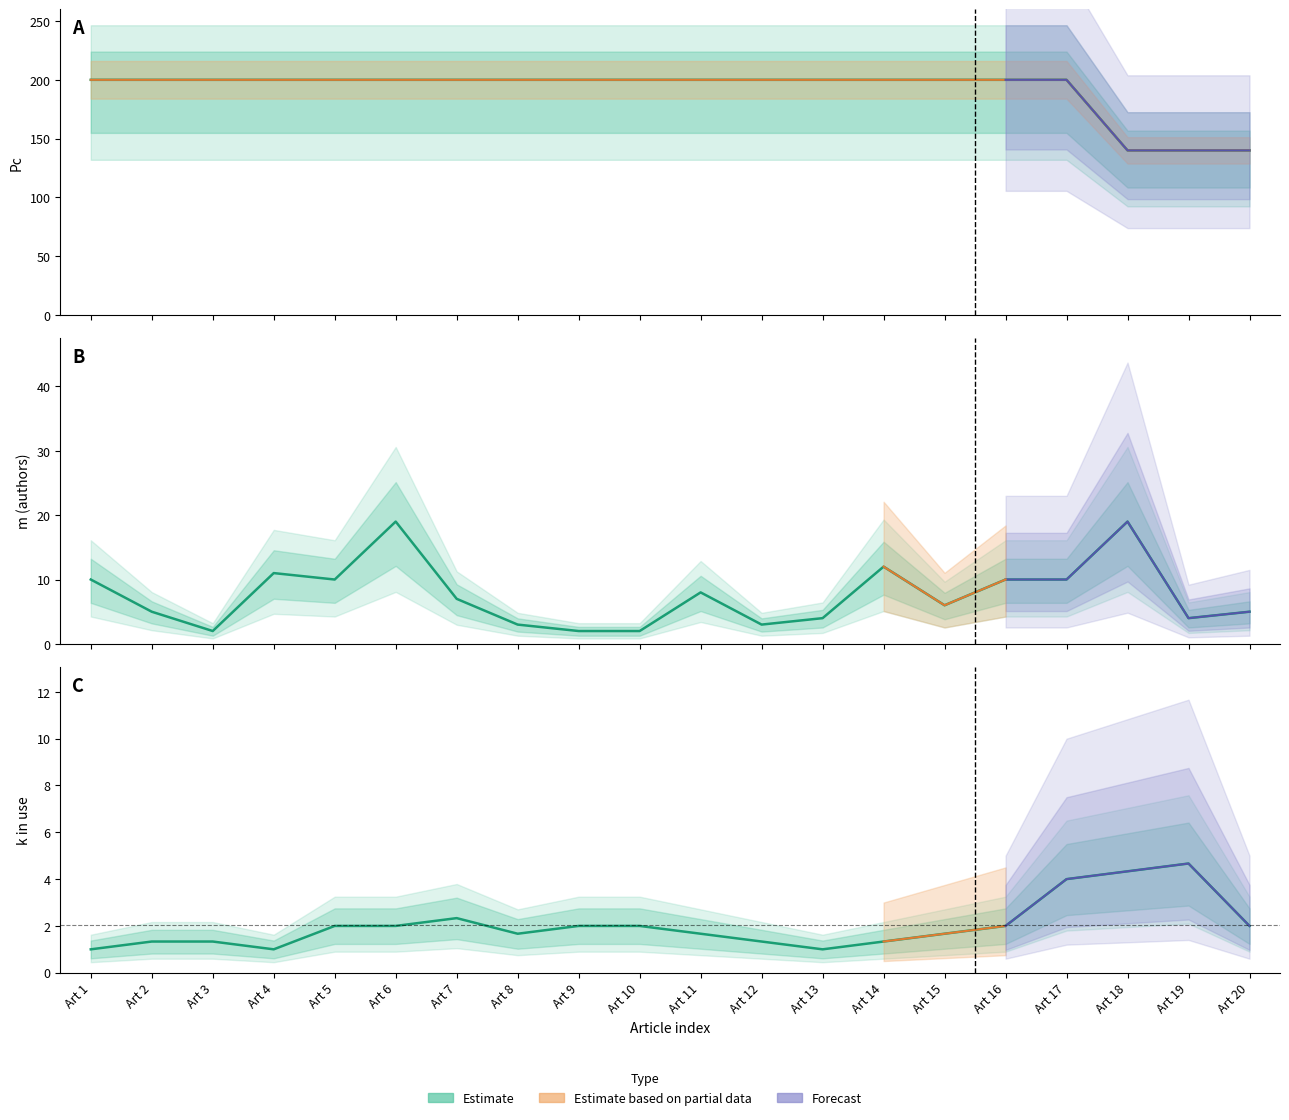

Is the value of m at Art 7 greater than the value of Pc at Art 3?

No